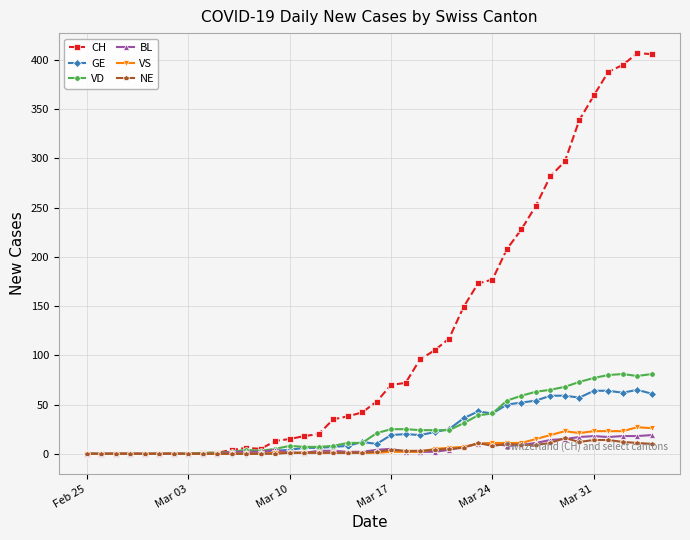

What is the highest value of the VD series?

81